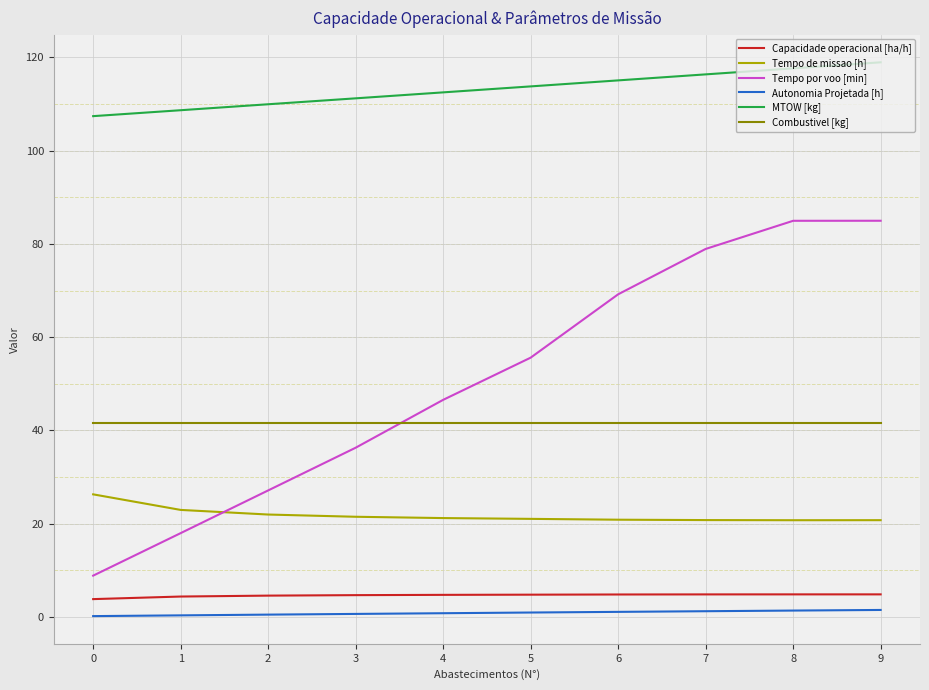

Does the chart have visible grid lines?

Yes